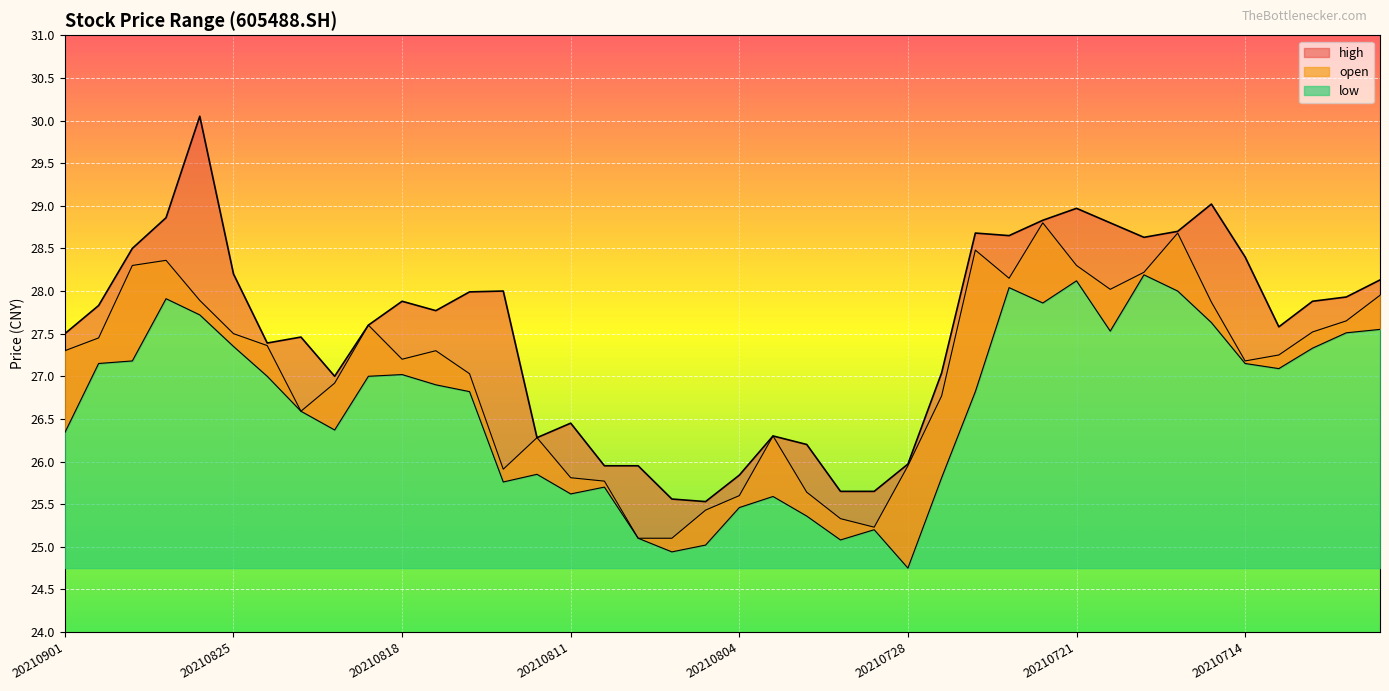

At which category does low reach its first local peak?

20210827